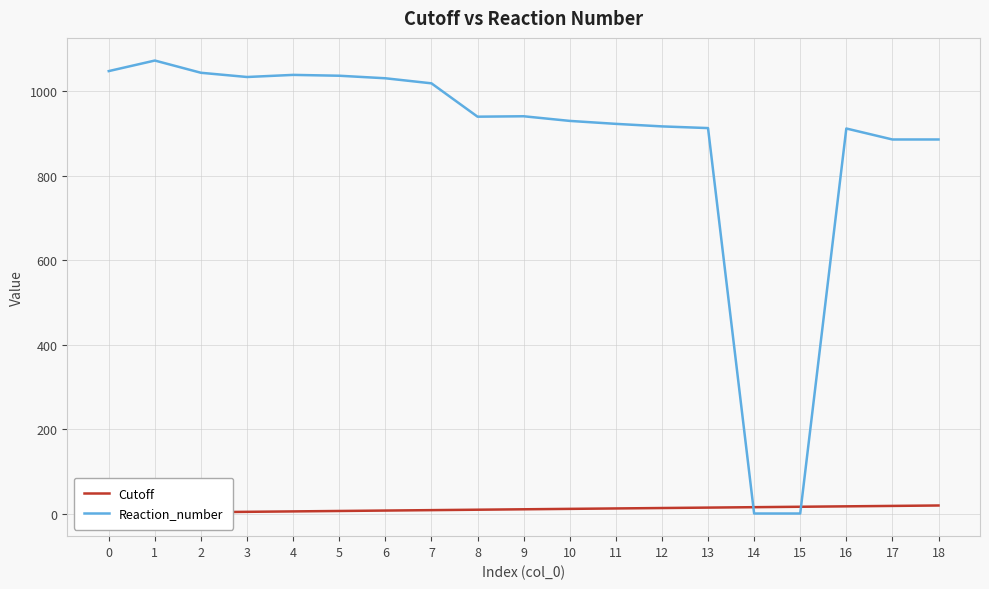

Between 1 and 15, which is larger?

15